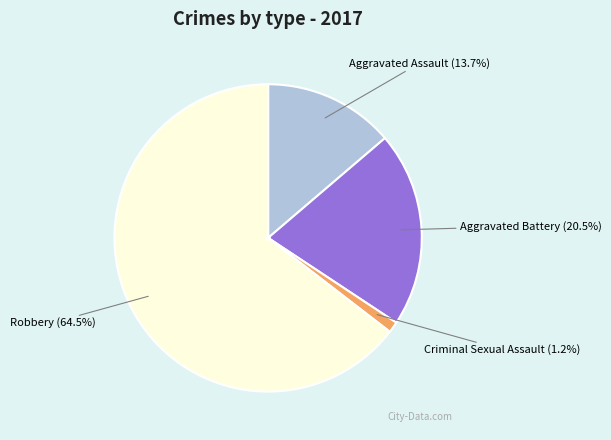

Does any single category account for the majority?

Yes